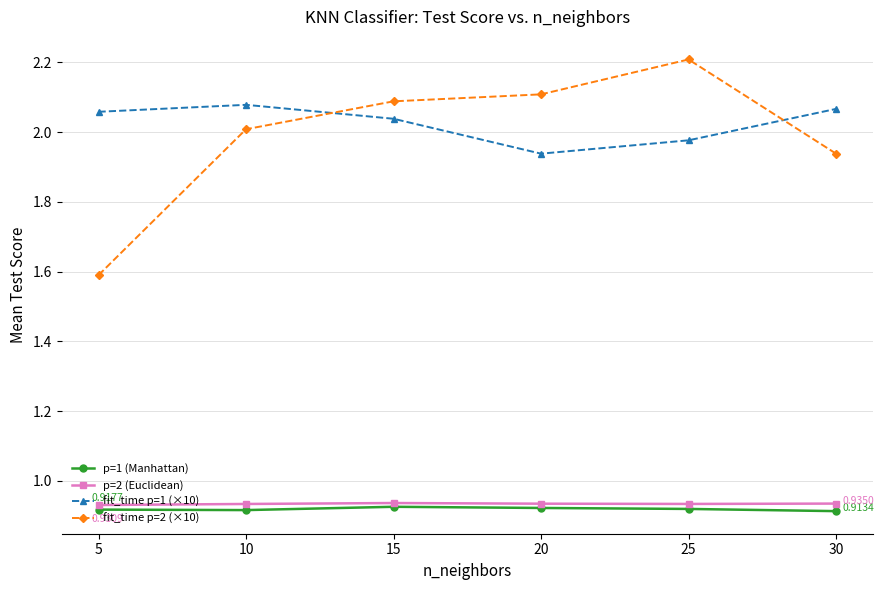

The value of fit_time p=1 (×10) at 15 is 2.9. True or false?

False